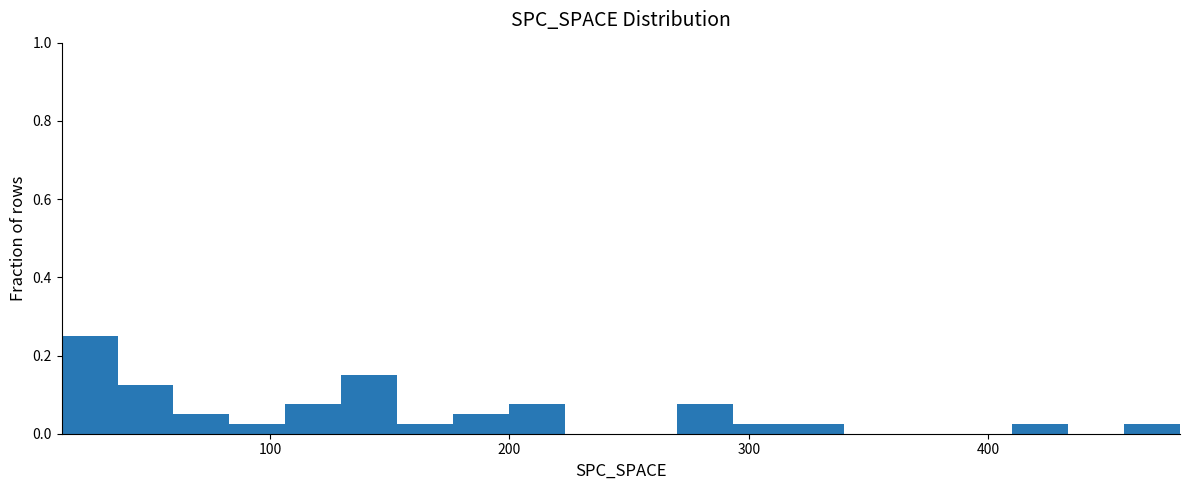

Around what value on the x-axis is the tallest bar? Give the approximate position of its centre, as read against the axis.

20